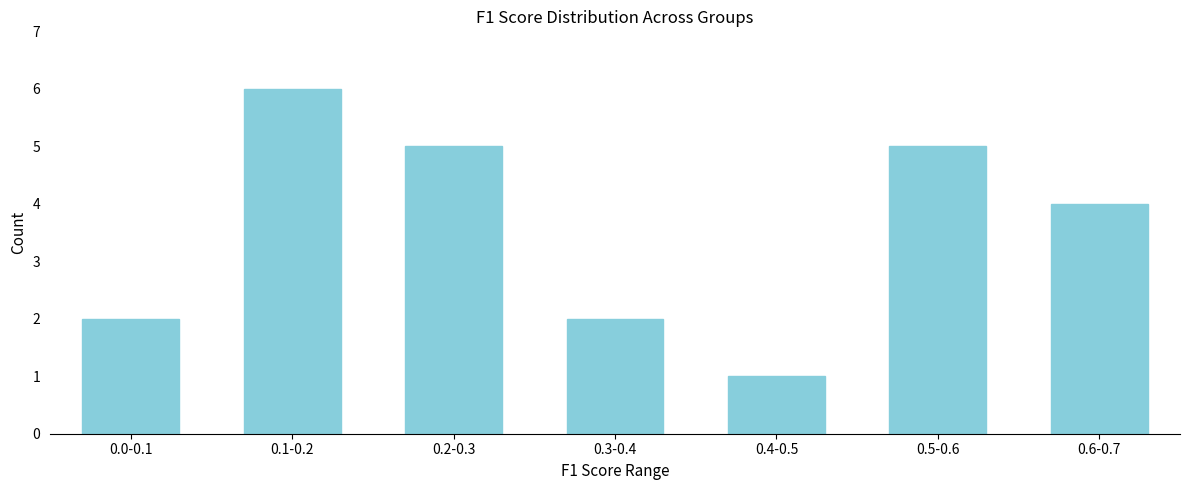

Reading left to right, extract all data points from this chart.

0.0-0.1=2	0.1-0.2=6	0.2-0.3=5	0.3-0.4=2	0.4-0.5=1	0.5-0.6=5	0.6-0.7=4